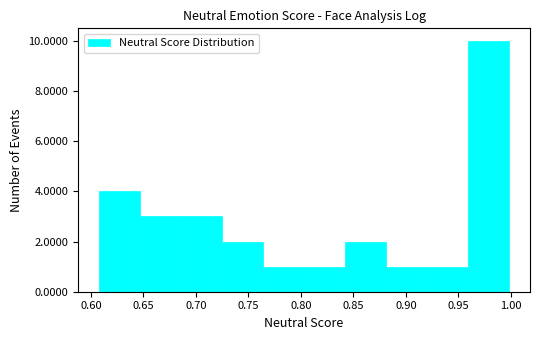

What is the height of the bar covering 0.605 to 0.645 on the x-axis? Neither the bar edges nor the heights are printed on the chart, so give them approximately, as read against the axes.

4